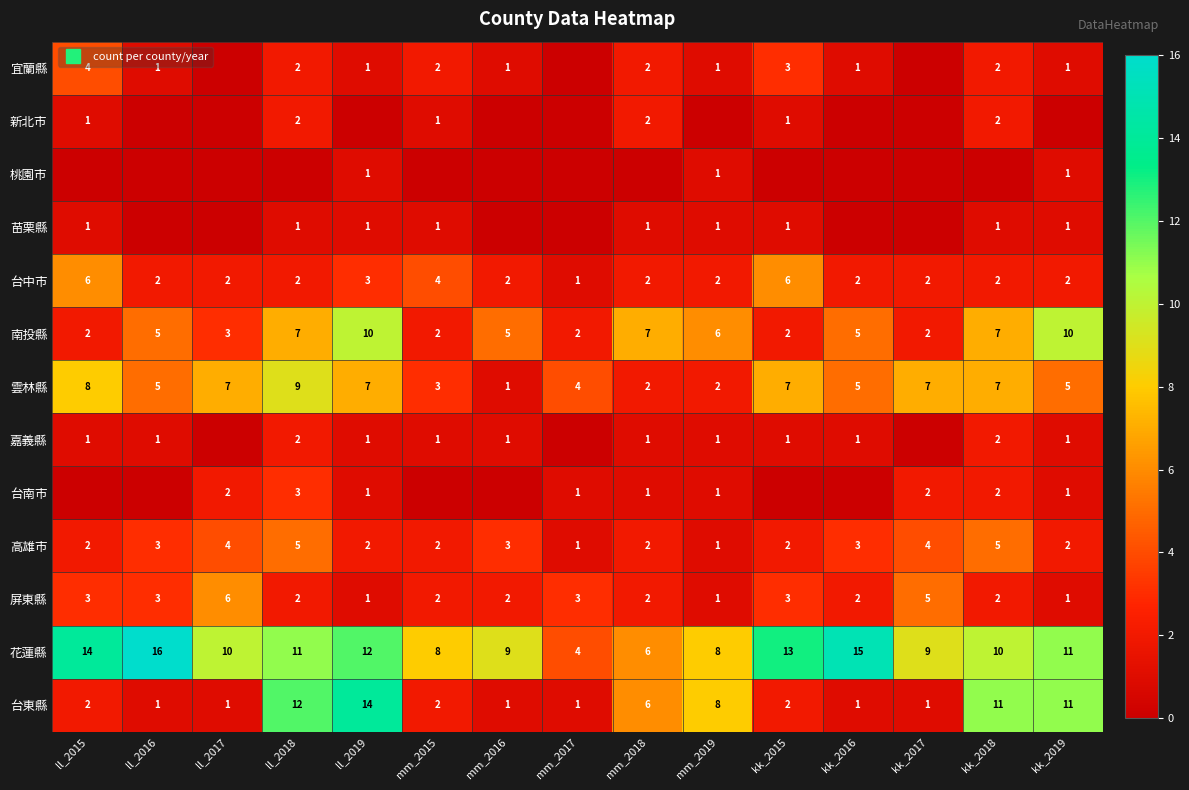

Which has a higher value, mm_2018 or mm_2019?

mm_2018